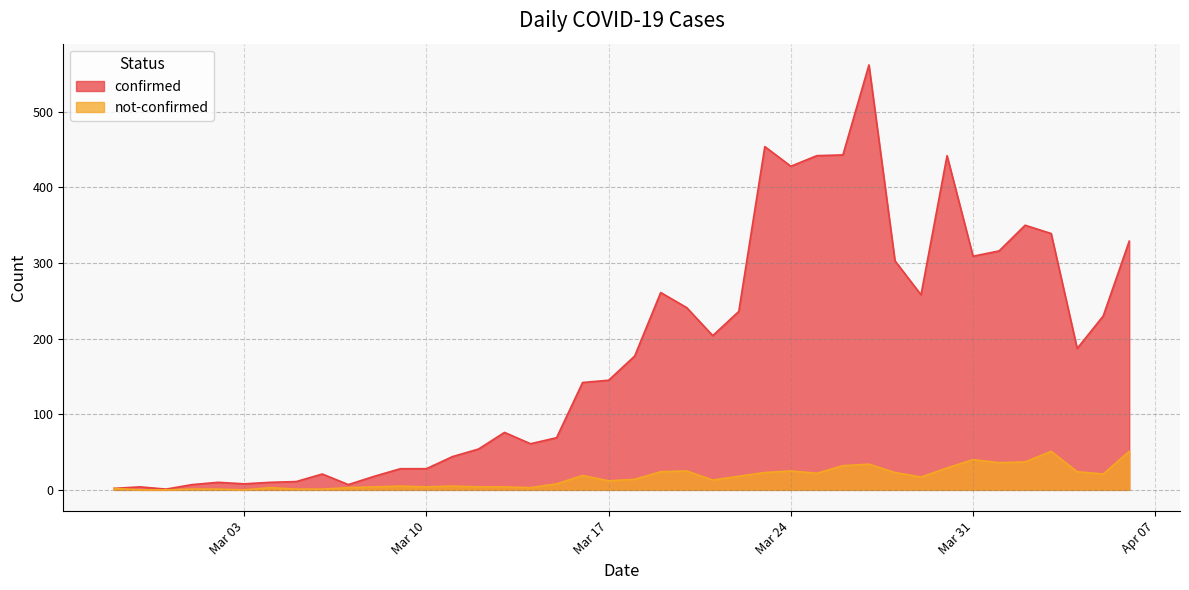

Does the chart have visible grid lines?

Yes